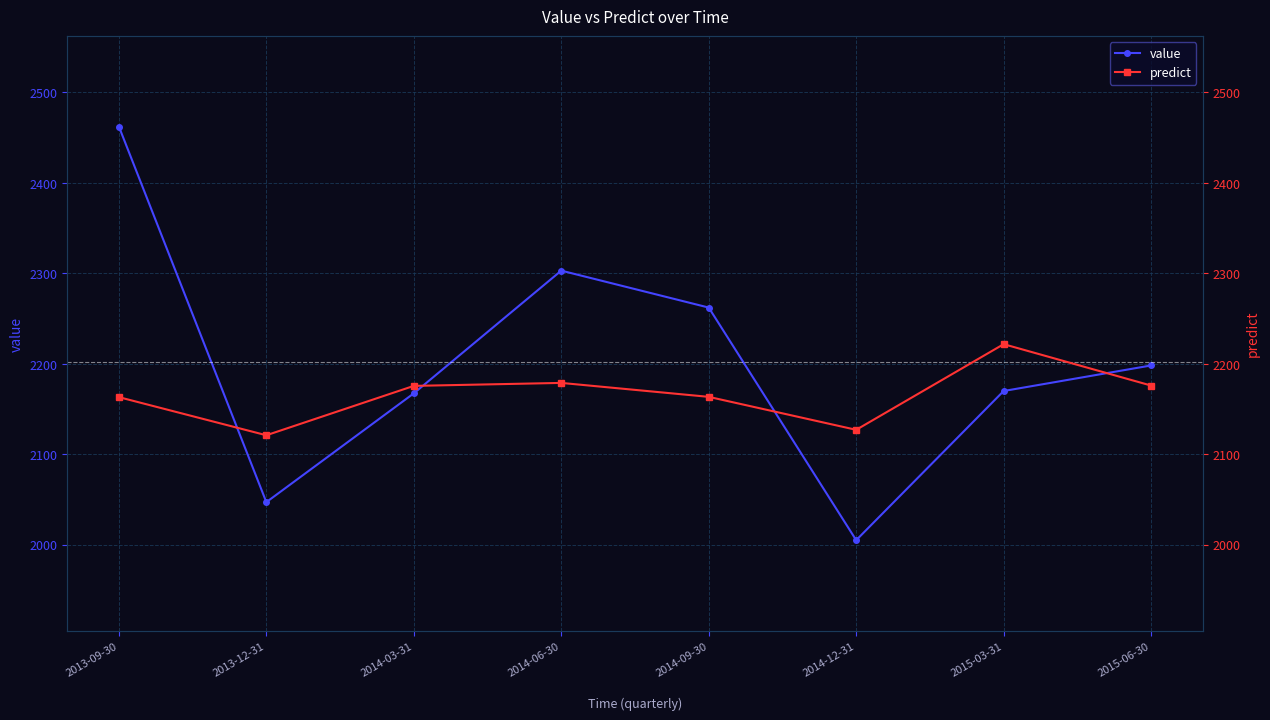

Reading left to right, list all the values displayed in this chart.

value: 2013-09-30=2462.1	2013-12-31=2047.0	2014-03-31=2167.3	2014-06-30=2302.9	2014-09-30=2262.1	2014-12-31=2005.0	2015-03-31=2169.8	2015-06-30=2198.1
predict: 2013-09-30=2163.1	2013-12-31=2120.9	2014-03-31=2175.5	2014-06-30=2178.8	2014-09-30=2163.4	2014-12-31=2127.0	2015-03-31=2221.6	2015-06-30=2175.9